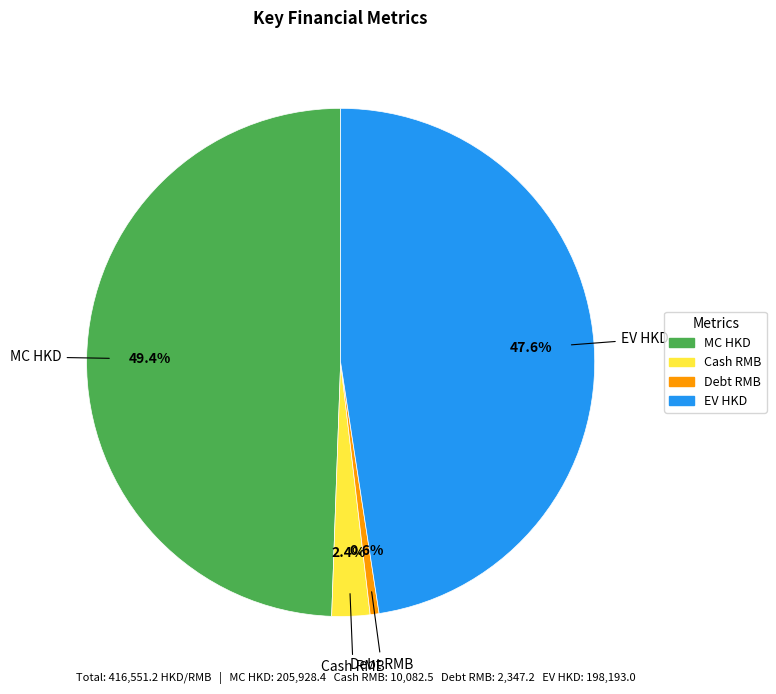

The MC HKD slice represents 64% of the pie. True or false?

False